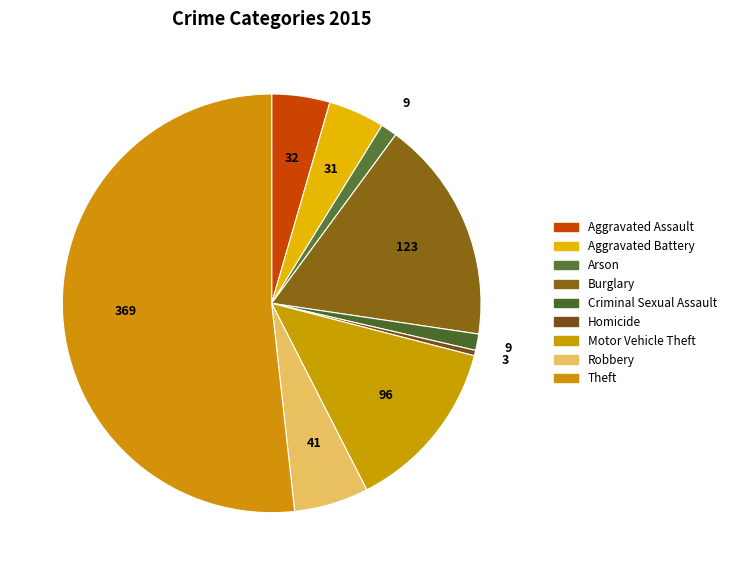

How many segments does this pie chart have?

9